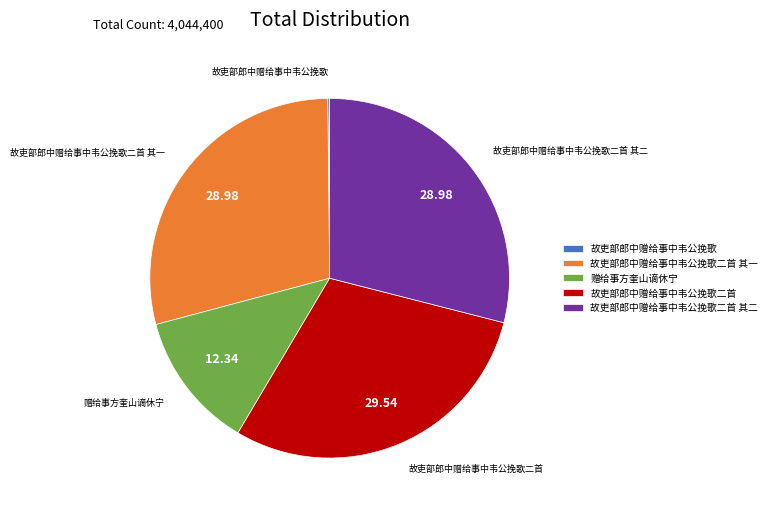

Is there a majority slice in this chart?

No